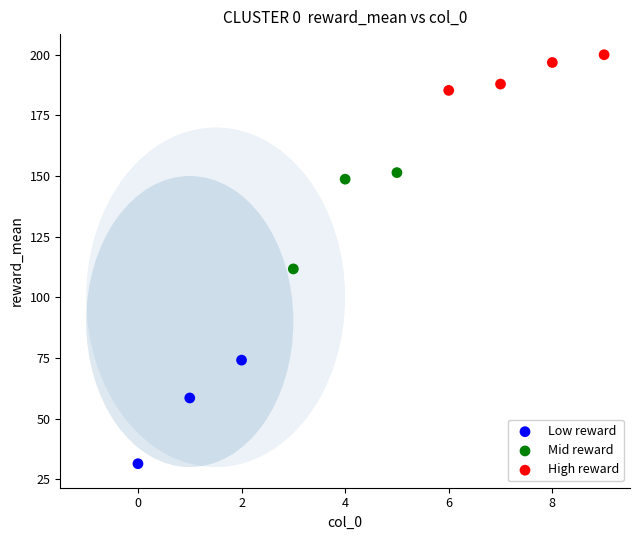

Which series reaches the minimum Y coordinate?

Low reward